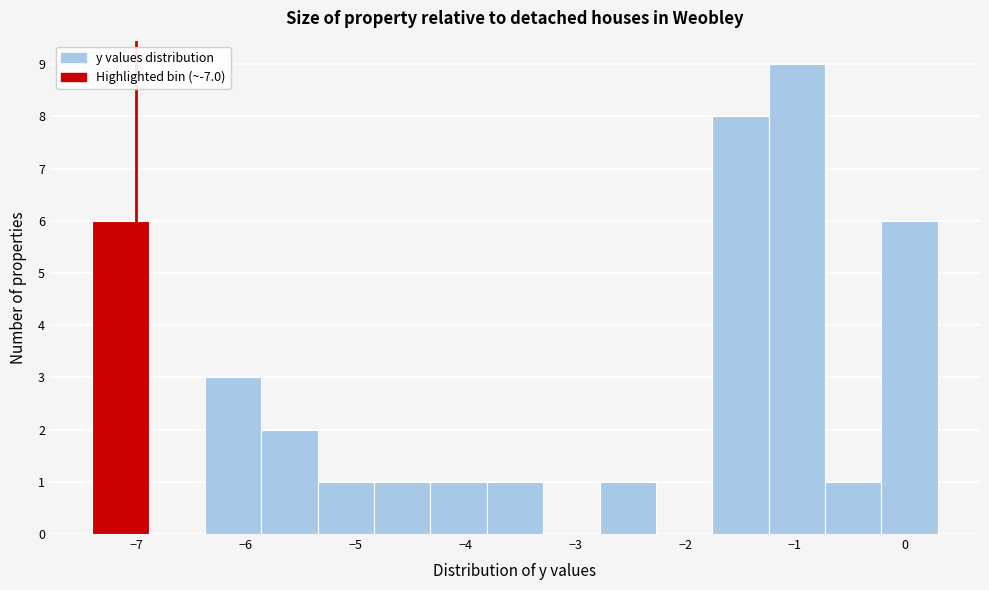

How tall is the bar that spans -5.9 to -5.3 on the x-axis? Neither the bar edges nor the heights are printed on the chart, so give them approximately, as read against the axes.

2